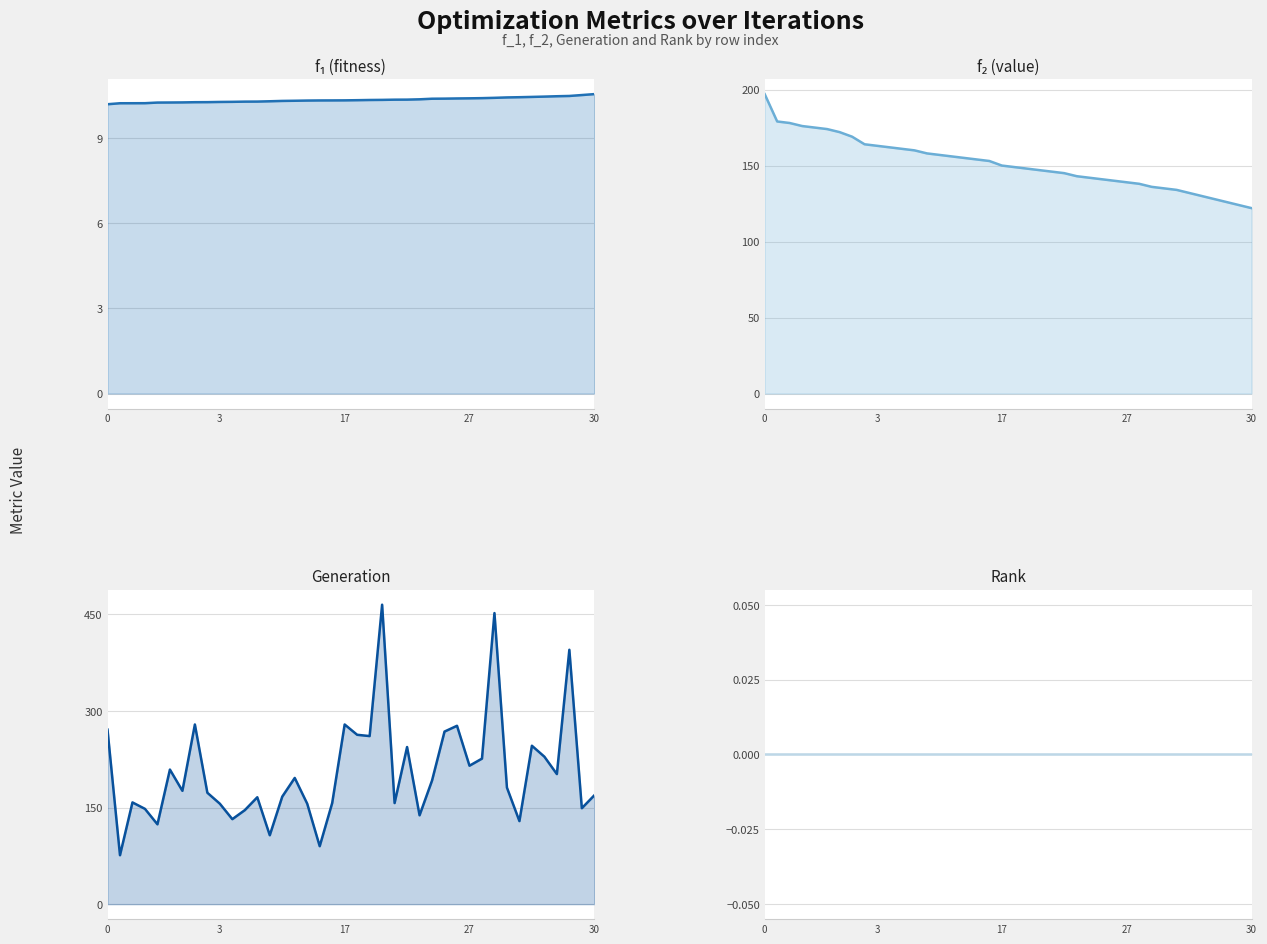

True or false: f₂ (value) has more than 0 interior local peaks.

False